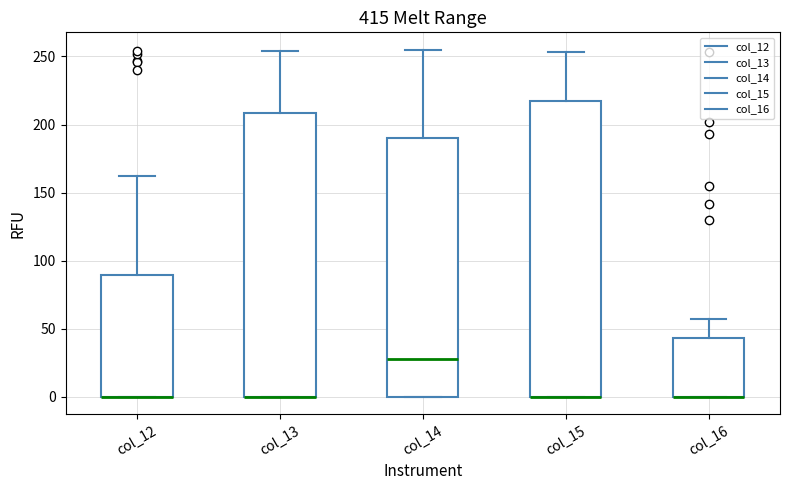

Which box is the tallest, from its lower edge to its upper edge?

col_15